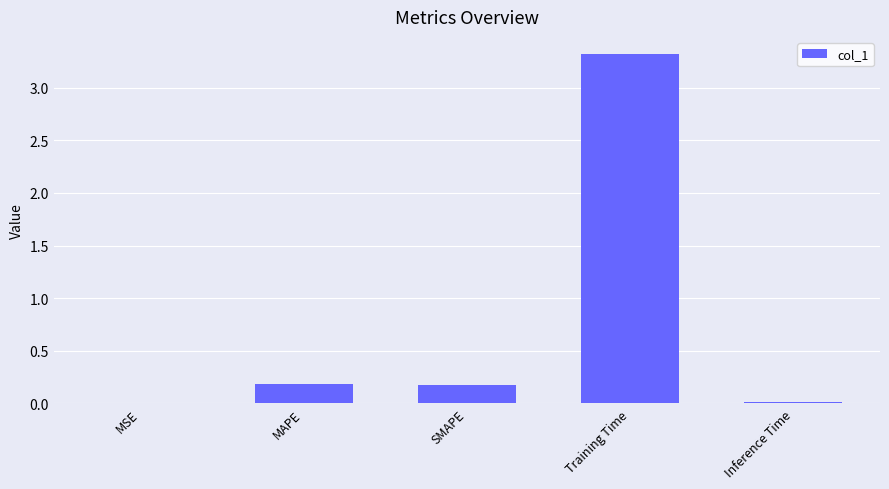

Which has a higher value, MAPE or Inference Time?

MAPE